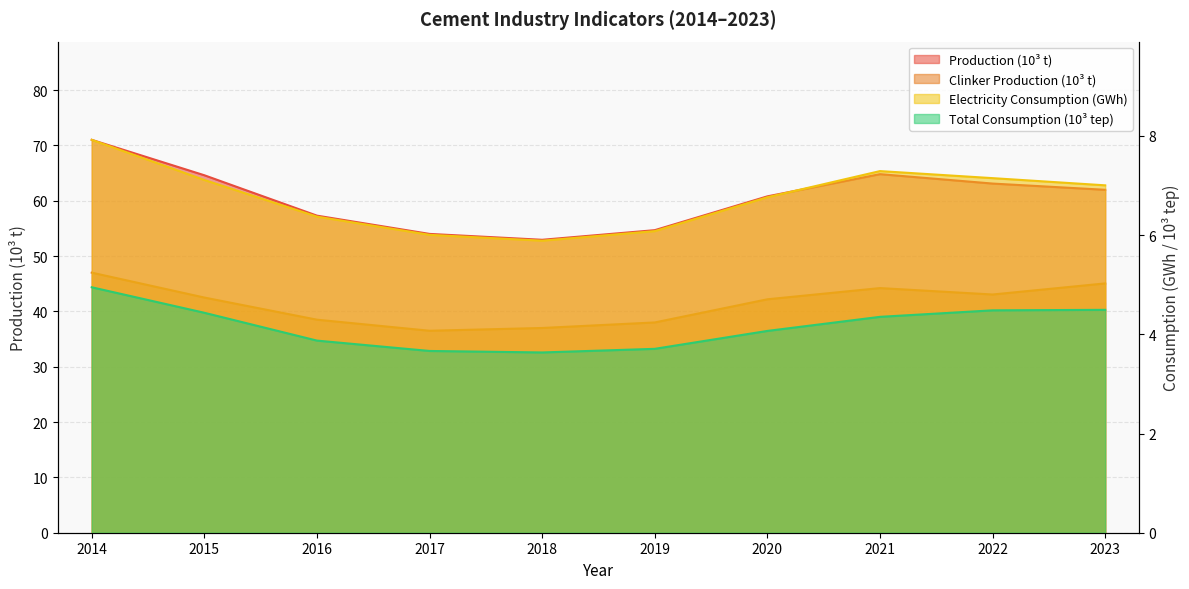

Does the chart have visible grid lines?

Yes